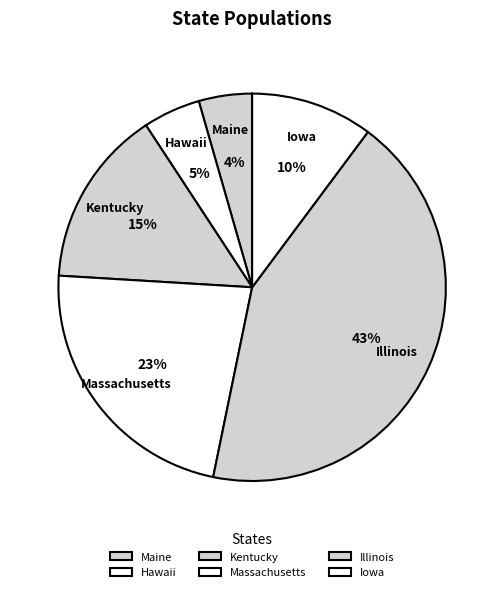

How many slices are in this pie chart?

6